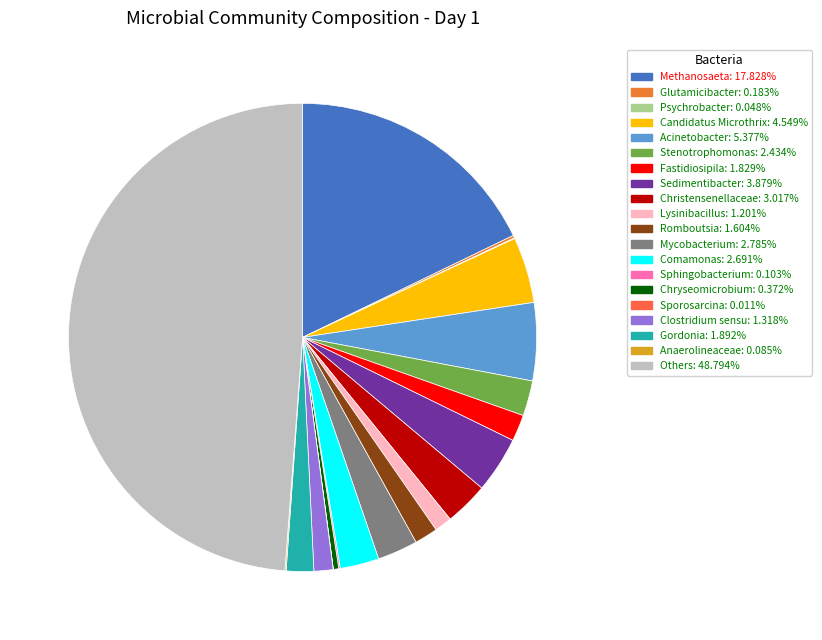

Which slice is the largest?

Others